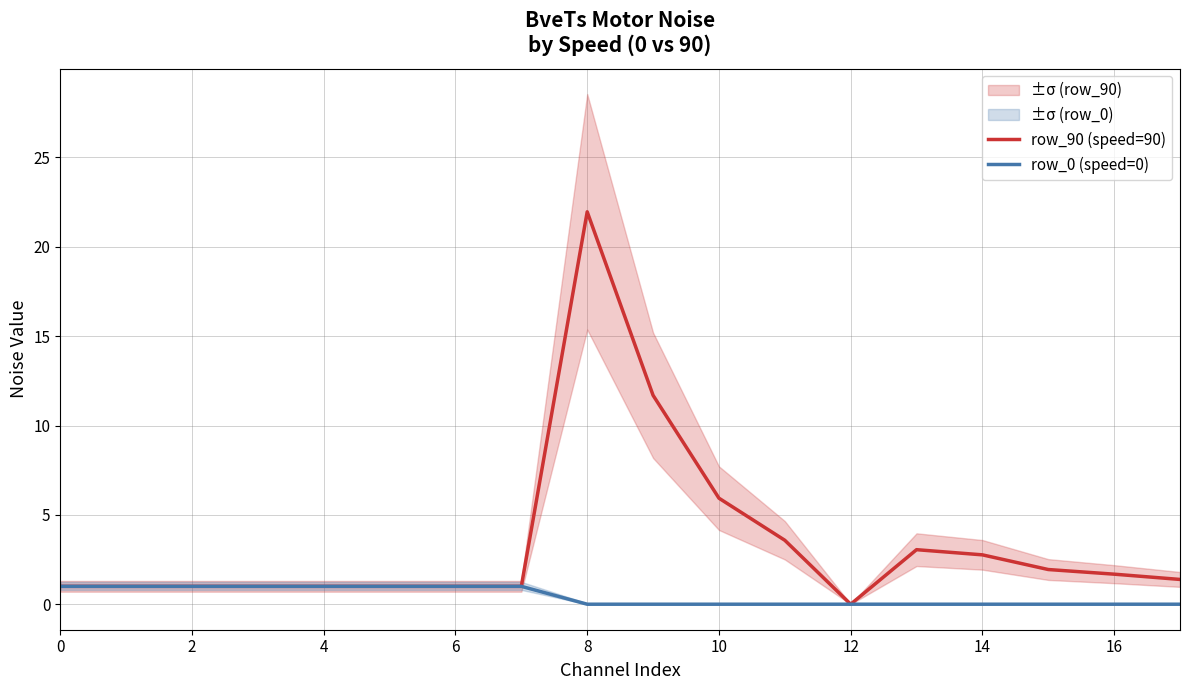

What is the difference between the second highest and minimum values in the row_90 (speed=90) series?

11.7